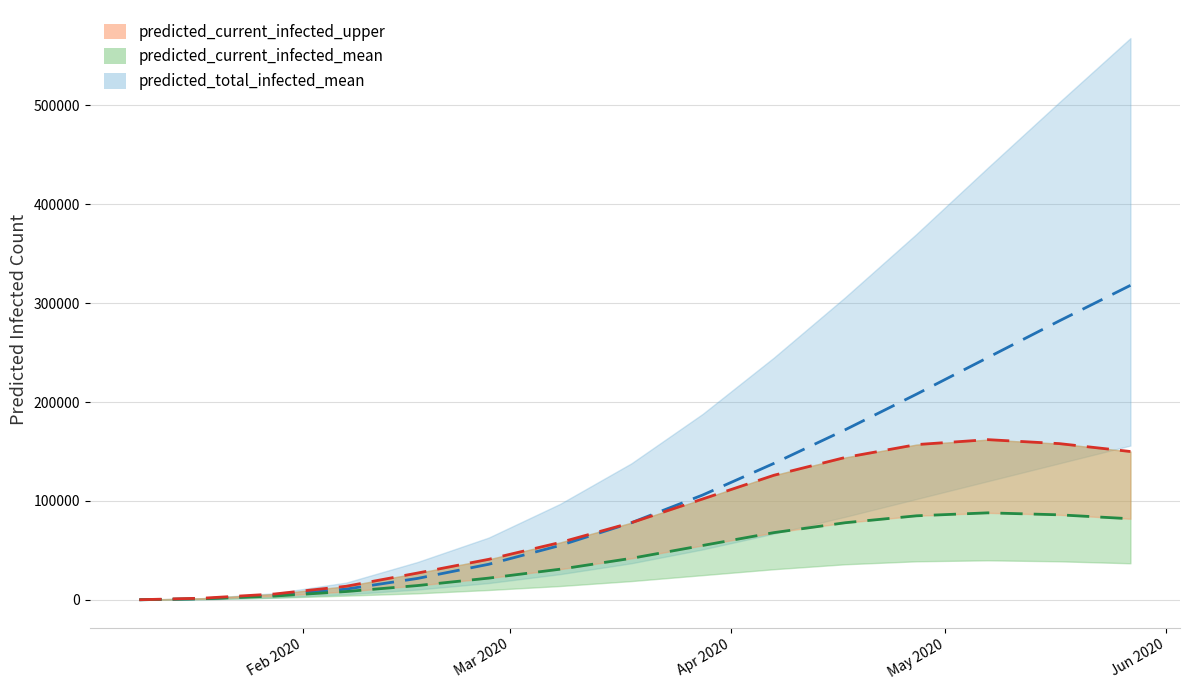

What are all the series names shown in the legend?

predicted_total_infected_mean, predicted_current_infected_mean, predicted_current_infected_upper